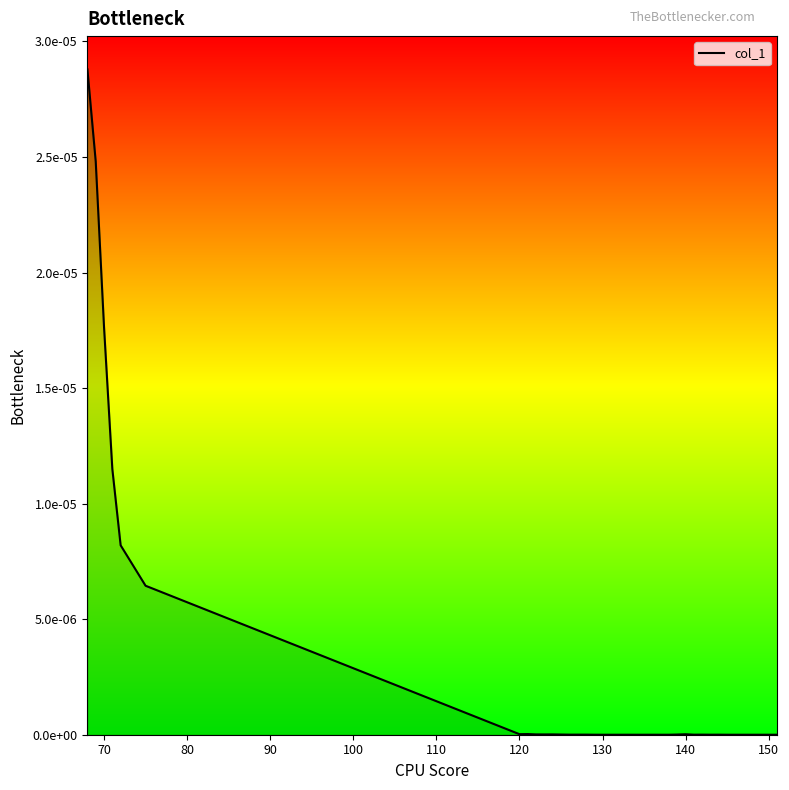

Does the chart have visible grid lines?

No